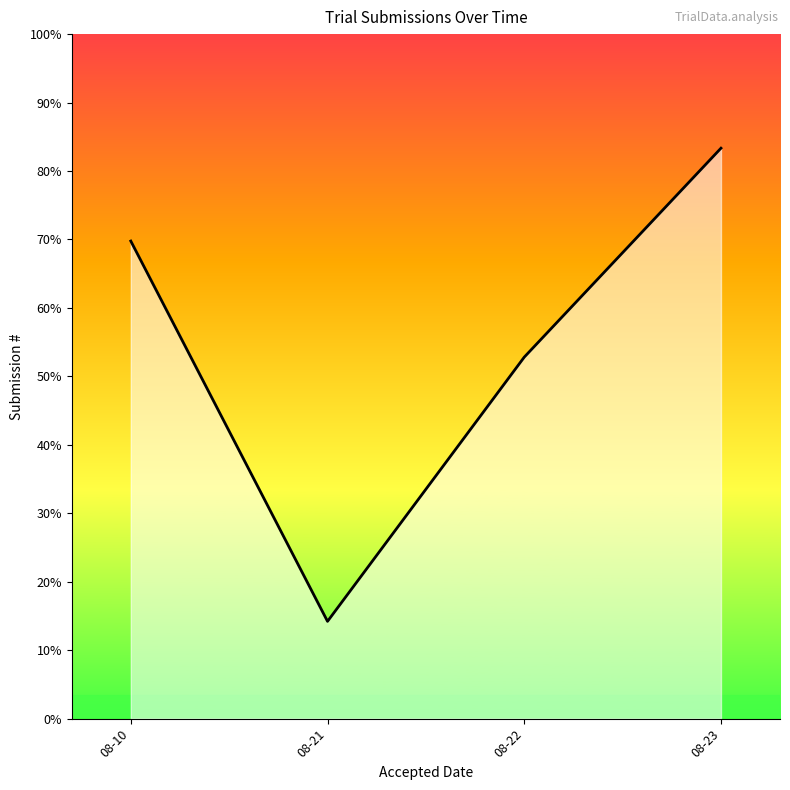

List the labels in order of value, smallest first.

08-21, 08-22, 08-10, 08-23